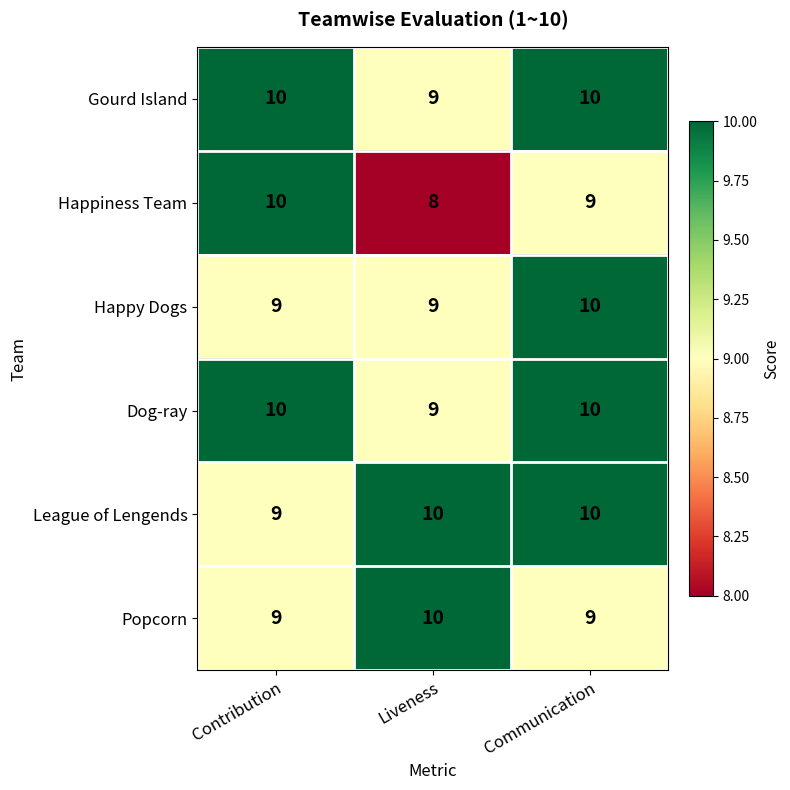

What is the total value across all series at Contribution?

57